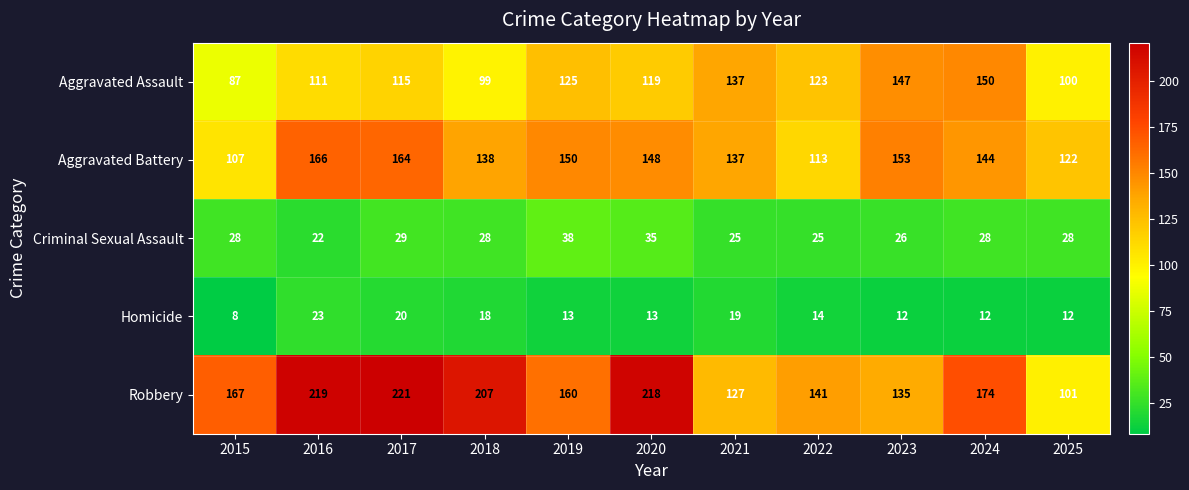

How many data points in Homicide are less than 13?

4